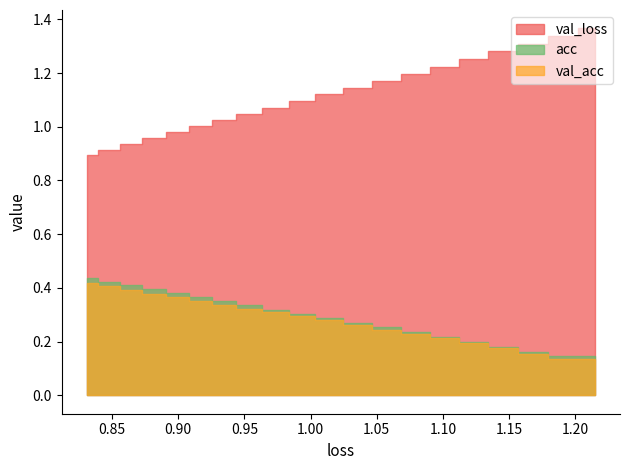

What is the lowest value of the loss series?

0.9